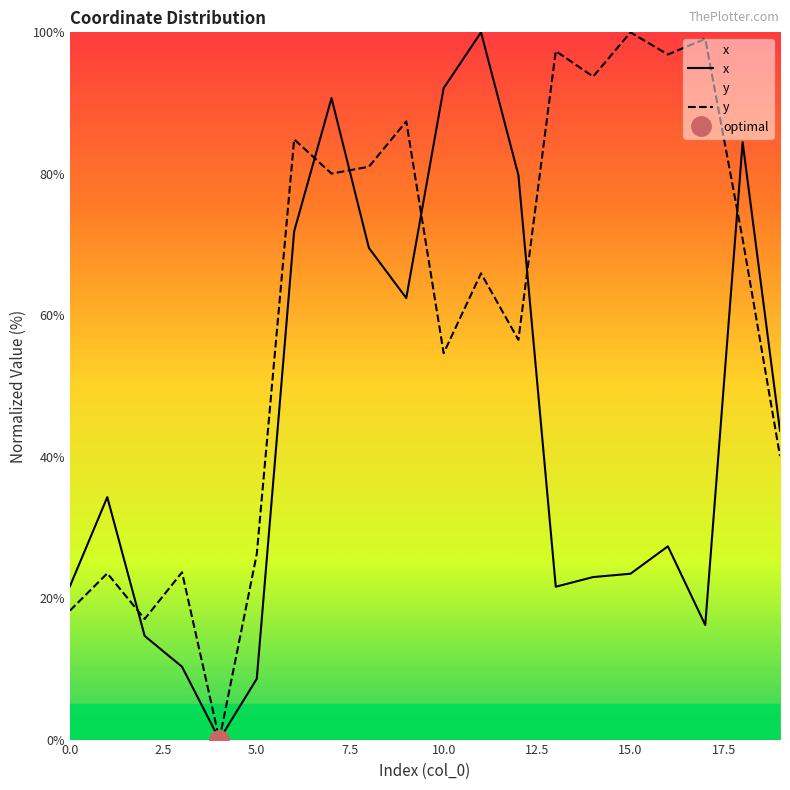

The value of y at 10.0 is 54.6. True or false?

True